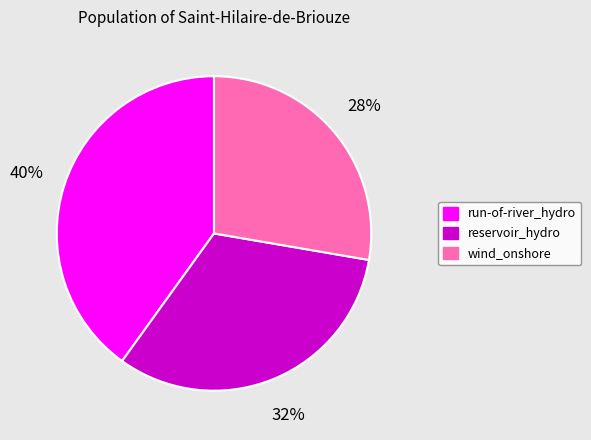

To the nearest percent, what is the average slice percentage?

33%